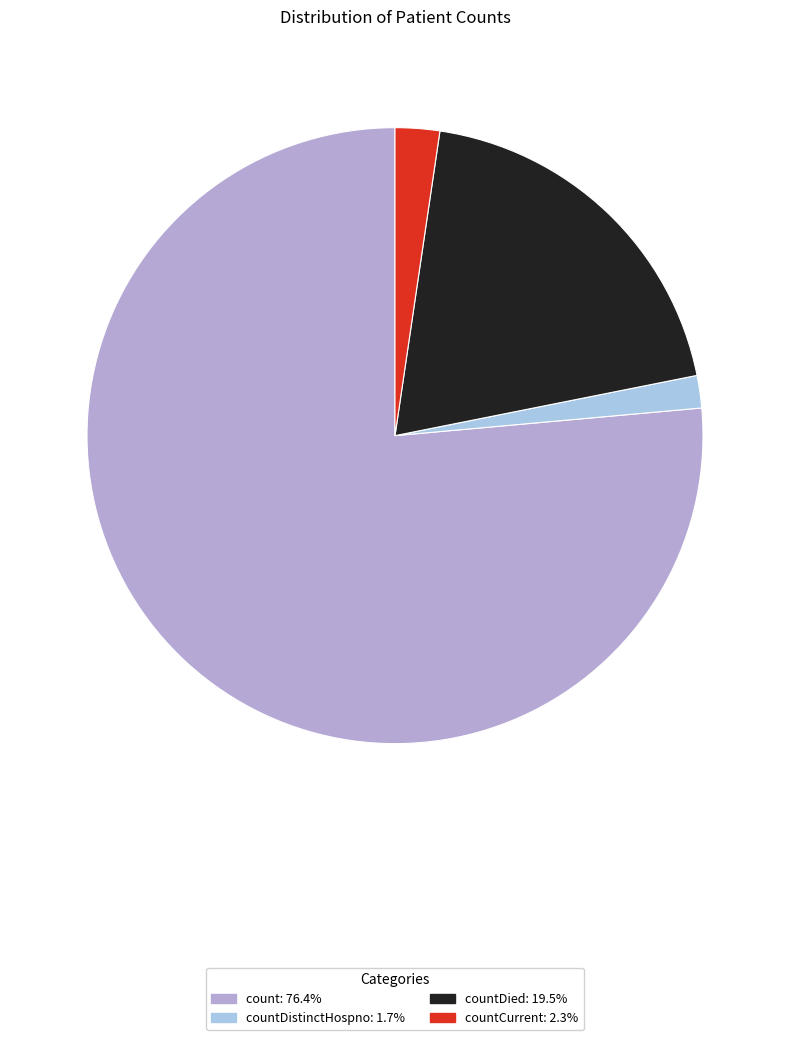

How many segments does this pie chart have?

4